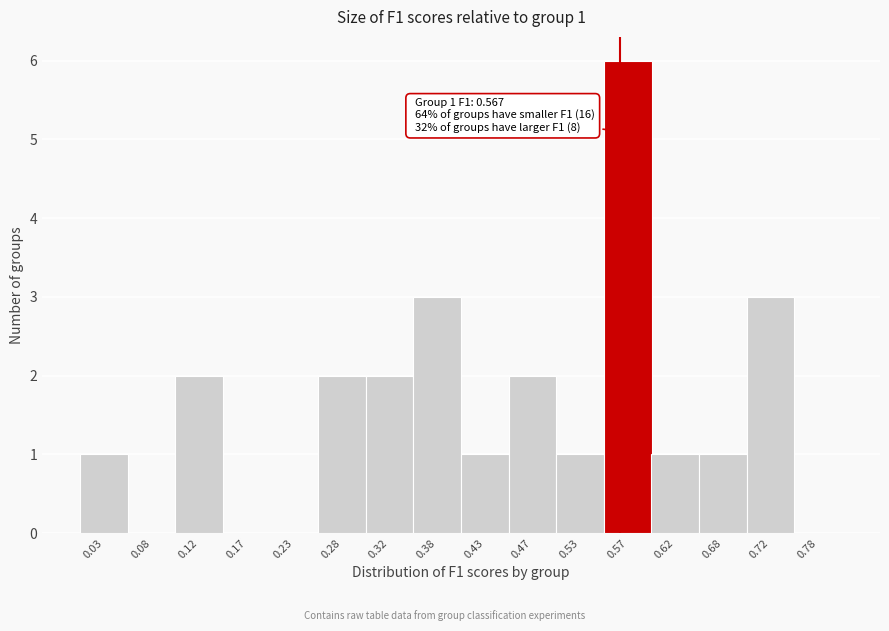

Which range on the x-axis has the tallest bar?

0.55 to 0.60